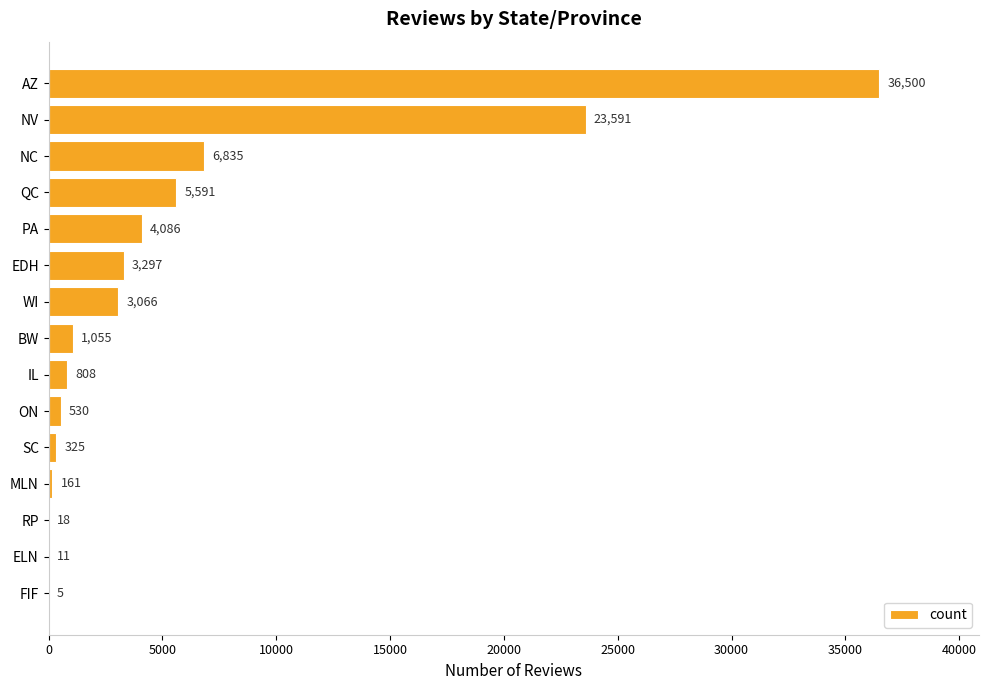

Count the number of data series in this chart.

1